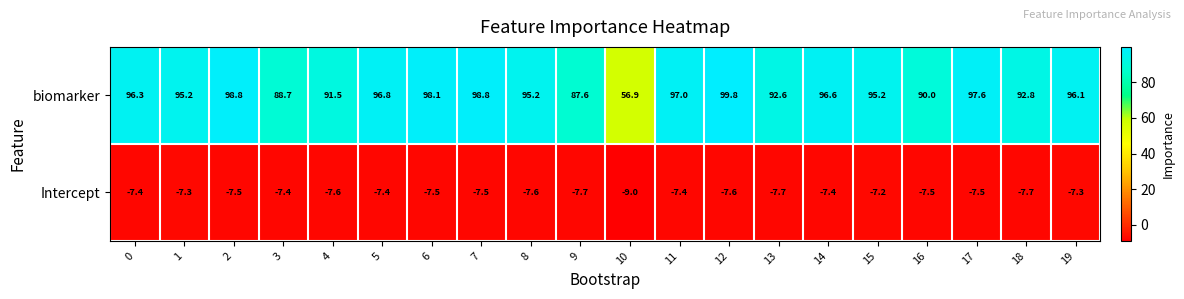

Is it true that Intercept equals -9.0 at 10?

True